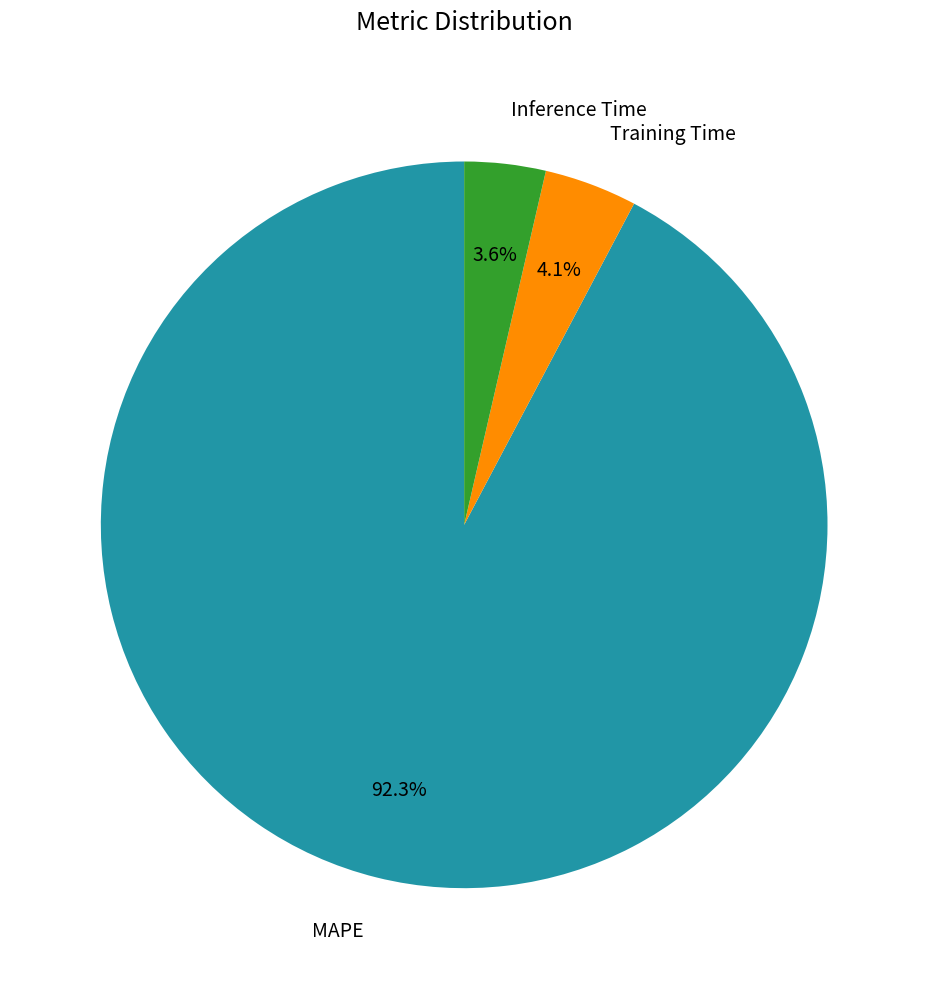

How many slices are in this pie chart?

3